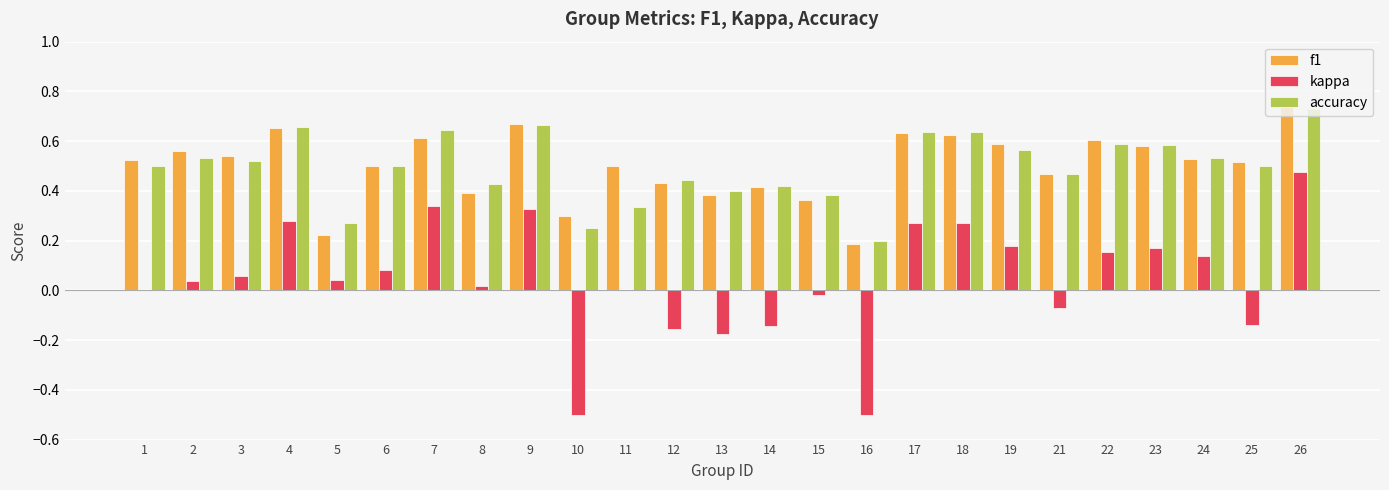

What is the sum of all f1 values?

12.5